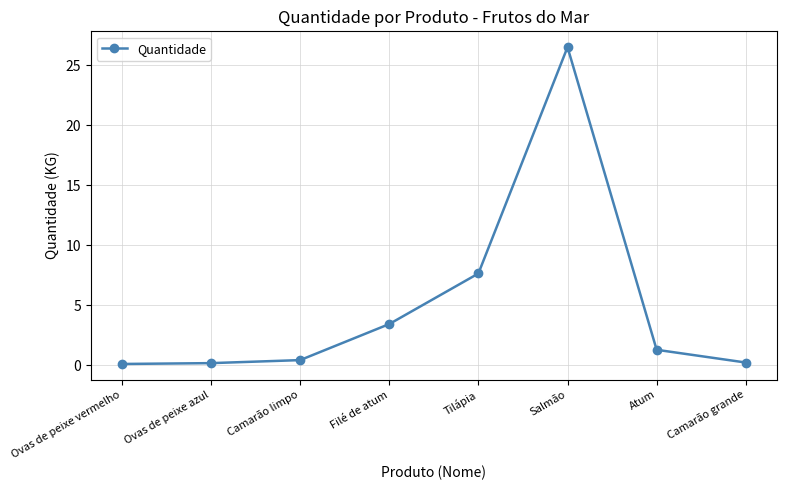

What is the ratio of the value at Salmão to the value at Filé de atum?

7.7